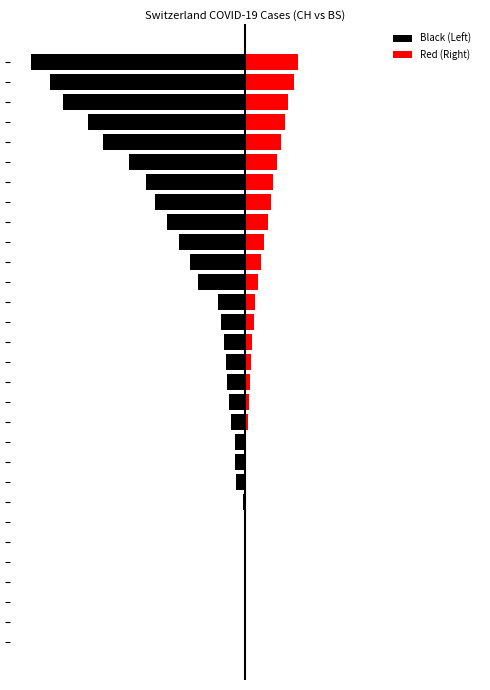

What are all the series names shown in the legend?

Black (Left), Red (Right)